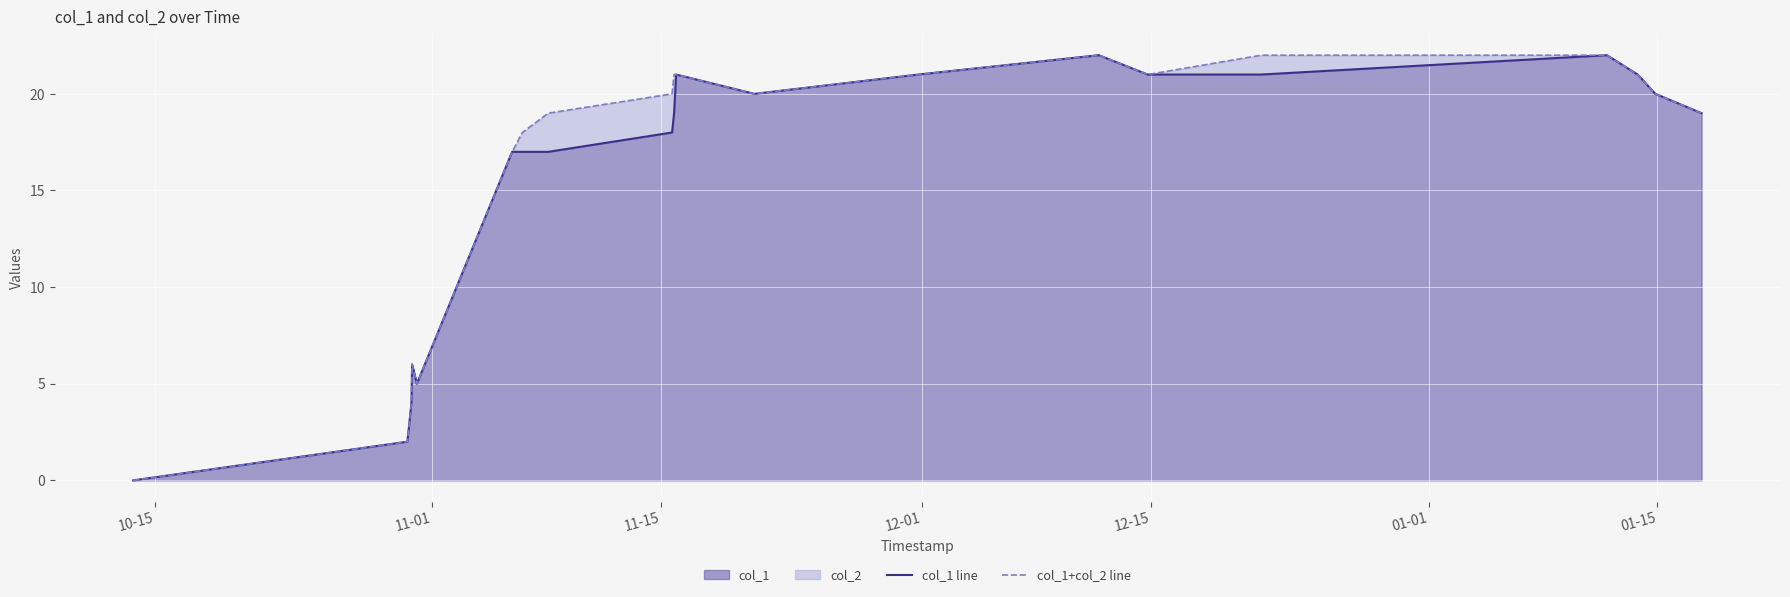

Count the number of categories in the chart.

21